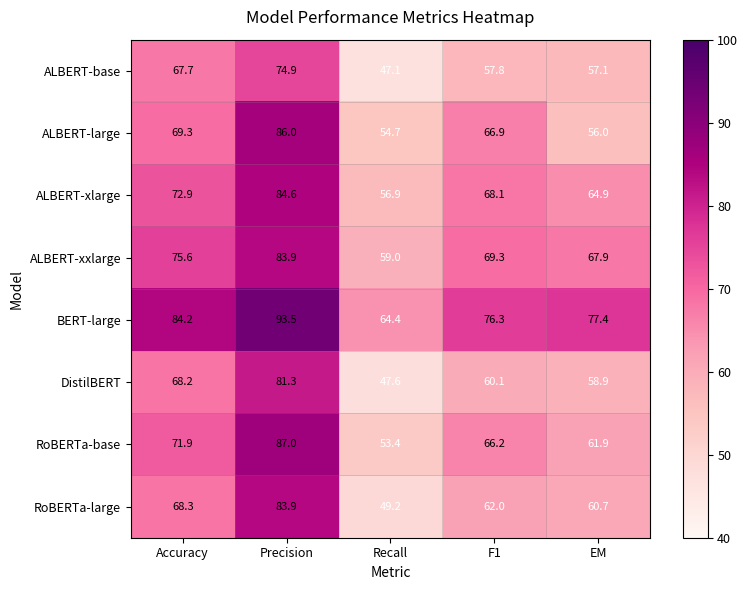

What is the sum of all DistilBERT values?

316.1